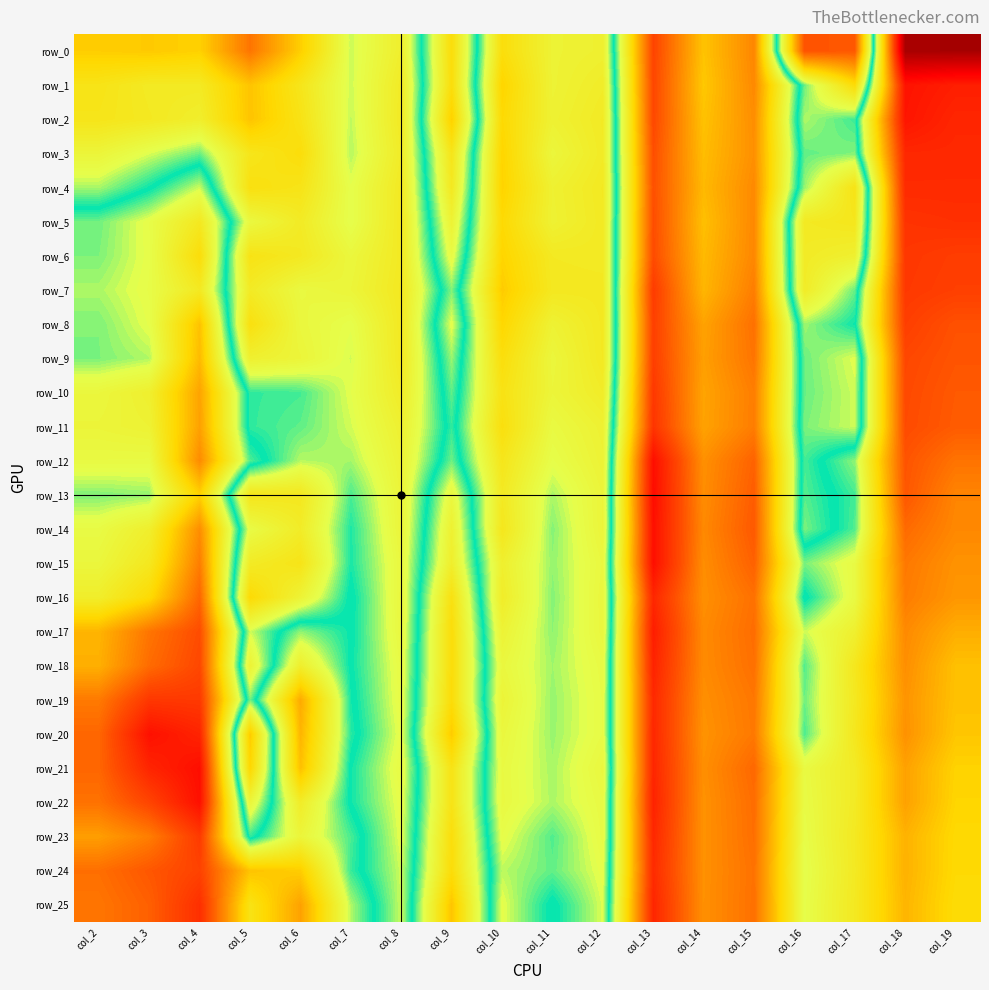

List the labels in order of row_25 value, smallest first.

col_13, col_4, col_3, col_15, col_2, col_14, col_6, col_18, col_9, col_19, col_5, col_17, col_16, col_7, col_11, col_8, col_12, col_10